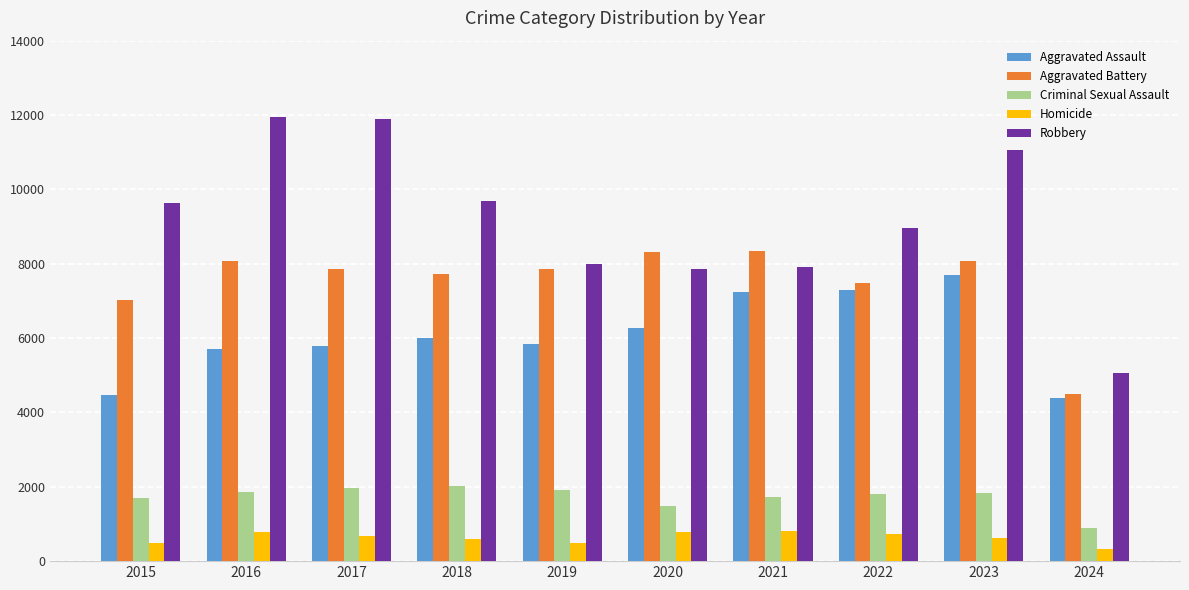

What is the minimum value shown in the chart?

325